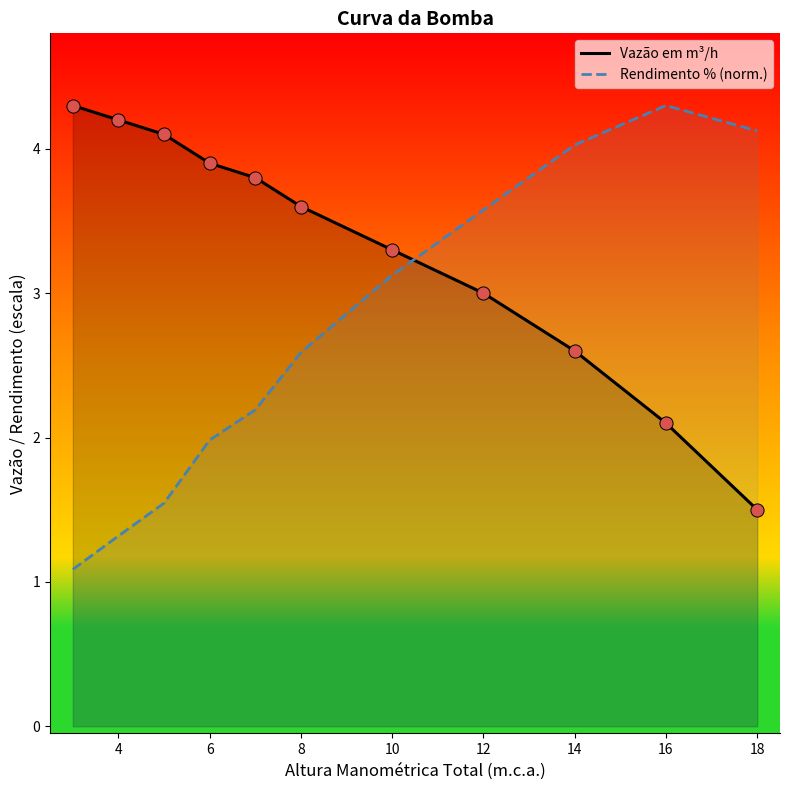

Is the value of Rendimento % (norm.) at 8 greater than the value of Vazão em m³/h at 10?

No